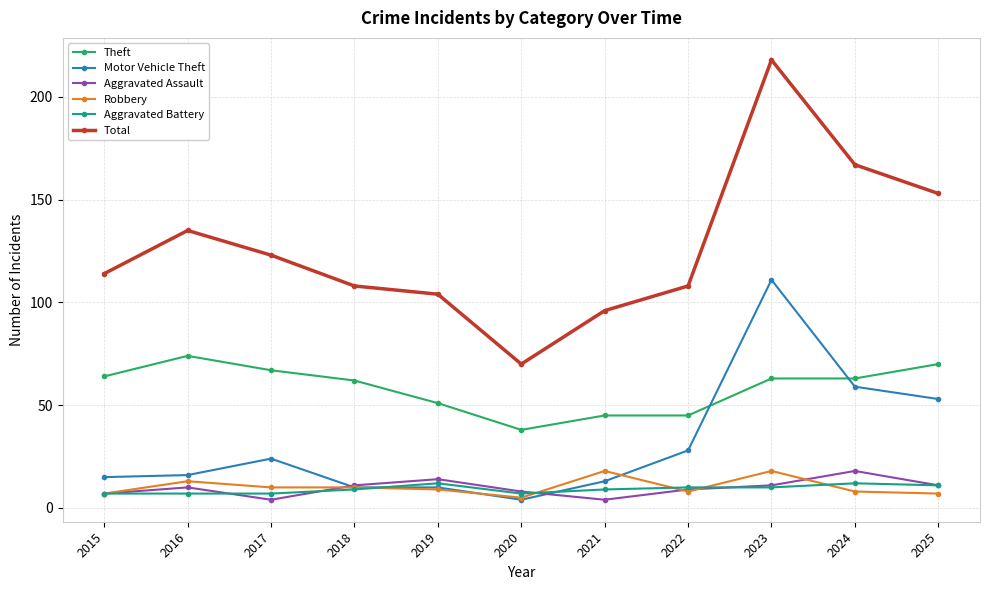

The Aggravated Assault series shows 4 at 2021. True or false?

True